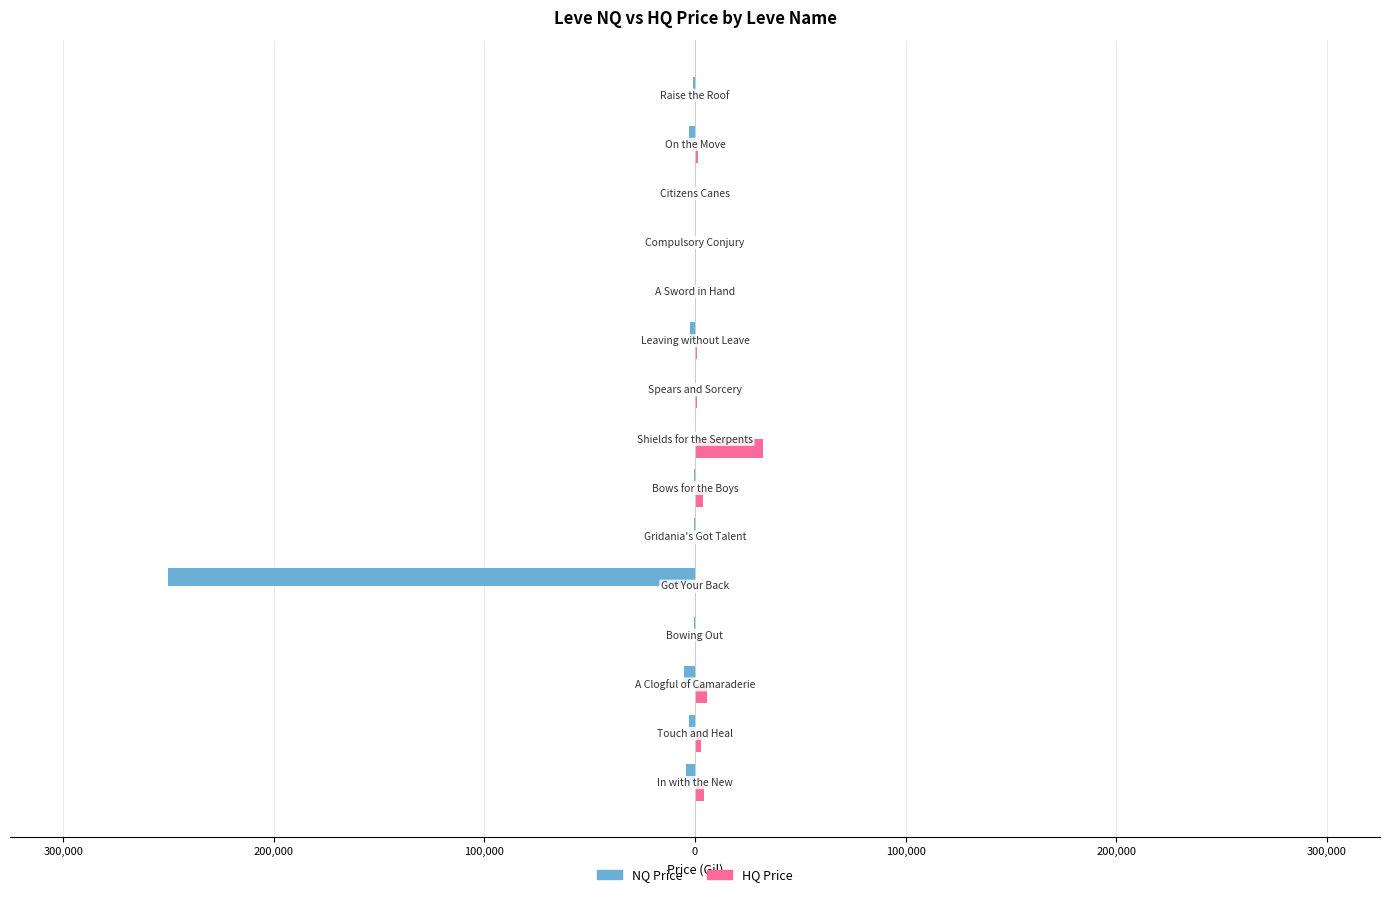

What is the minimum value for NQ Price?

-250159.8